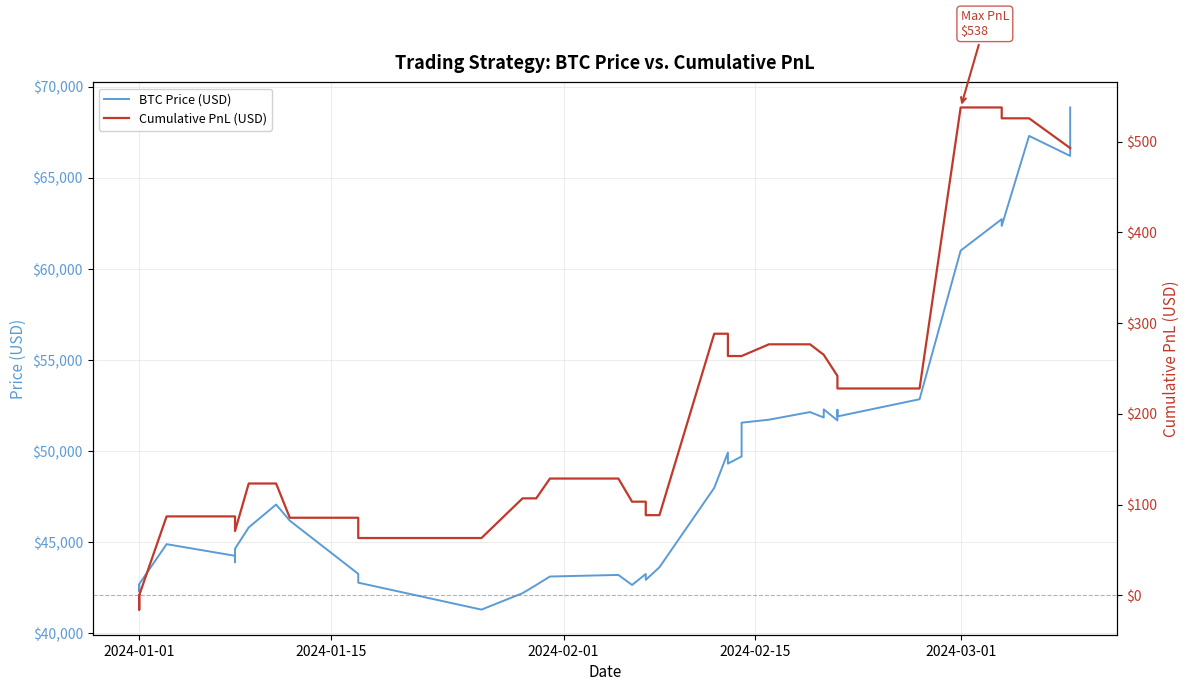

True or false: BTC Price (USD) and Cumulative PnL (USD) cross at least once.

False